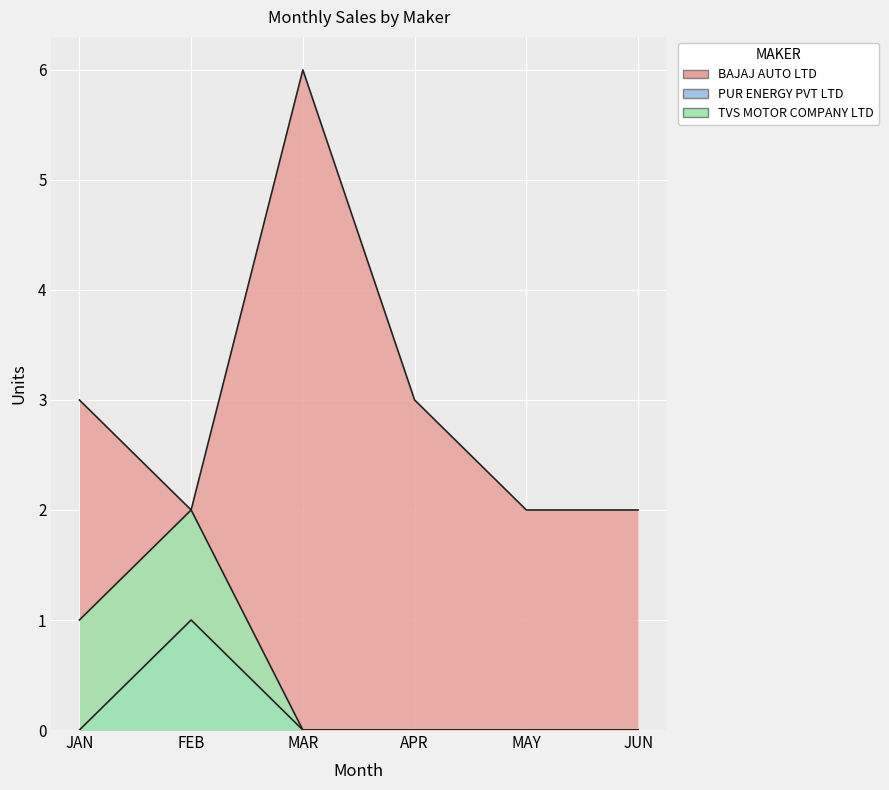

Between MAR and APR, which is larger?

MAR